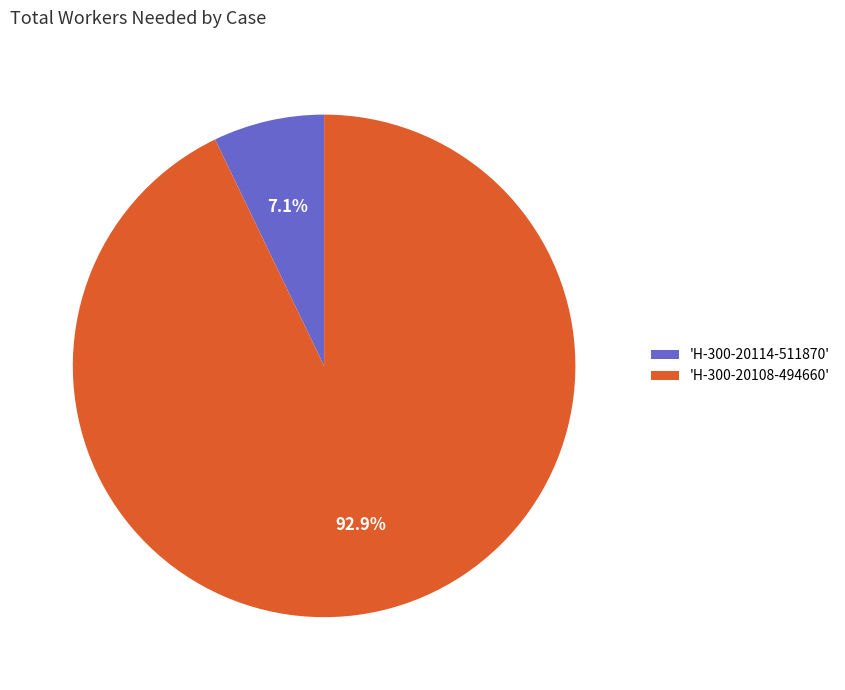

Rank the categories by value from highest to lowest.

'H-300-20108-494660', 'H-300-20114-511870'